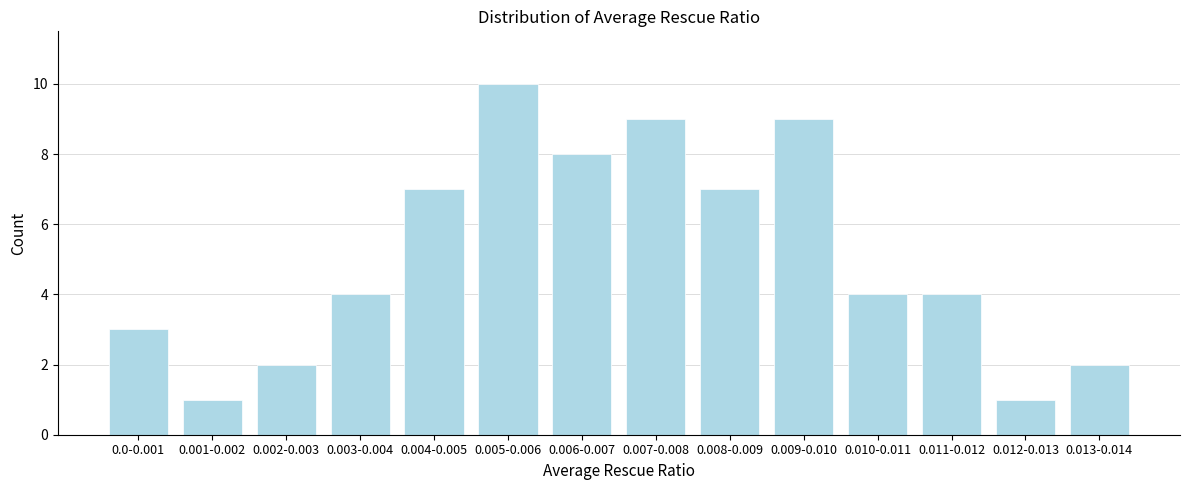

Reading left to right, transcribe all the data shown in this chart.

3	1	2	4	7	10	8	9	7	9	4	4	1	2